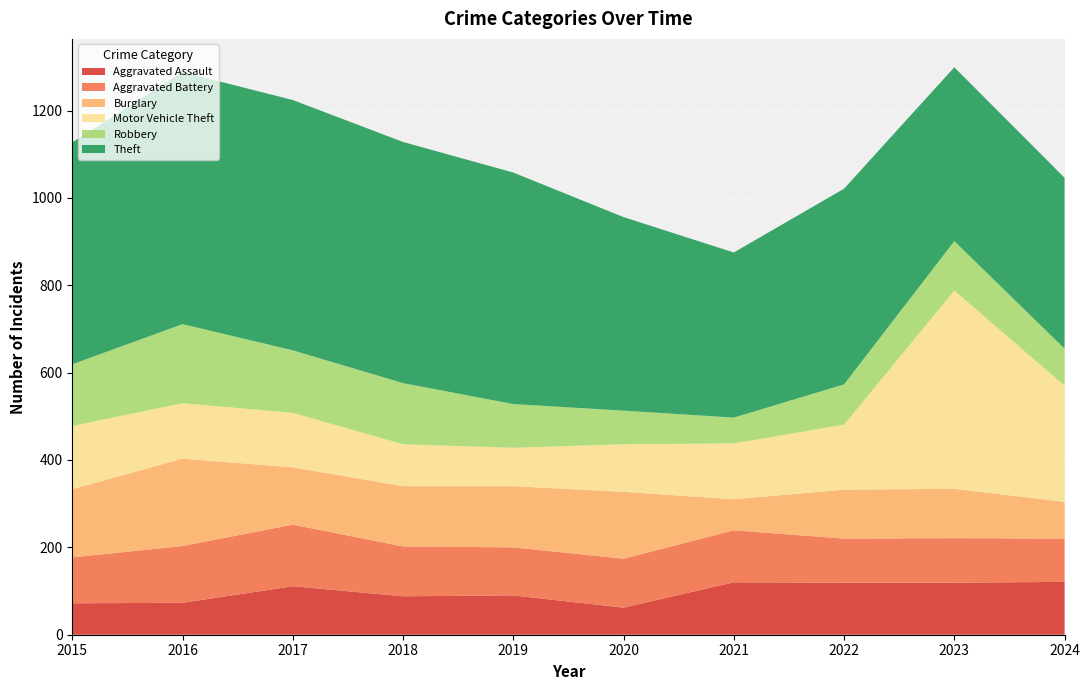

Reading left to right, extract all data points from this chart.

Aggravated Assault: 72	73	111	88	90	62	120	119	119	121
Aggravated Battery: 105	130	141	114	110	112	119	101	102	99
Burglary: 156	200	131	138	140	153	71	112	113	84
Motor Vehicle Theft: 145	127	125	96	88	109	128	149	454	266
Robbery: 141	181	143	140	100	77	59	92	113	85
Theft: 508	577	573	552	530	443	378	448	398	391